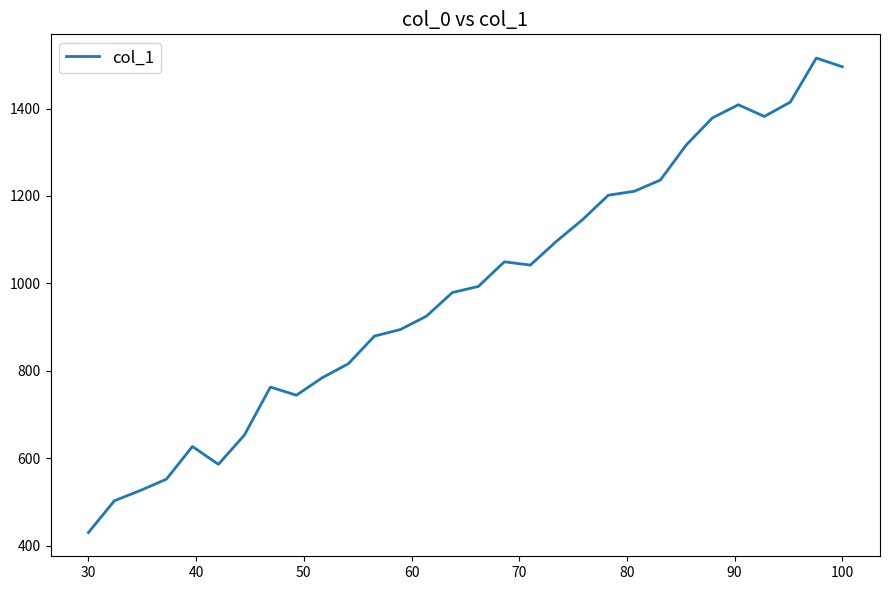

What is the greatest value displayed?

1515.5